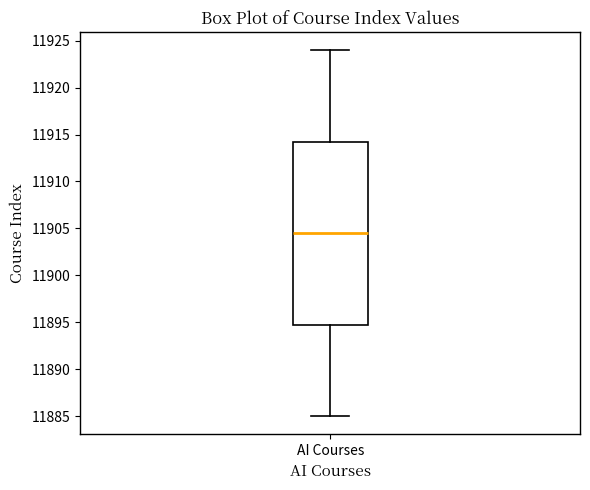

Read this box plot against the y-axis: the position of the median line, the range covered by the box, and the ends of both whiskers. The values are not printed on the chart, so give them approximately, as read against the axis.

median 11904.5, box 11895.0 to 11914.5, whiskers 11885.0 to 11924.0